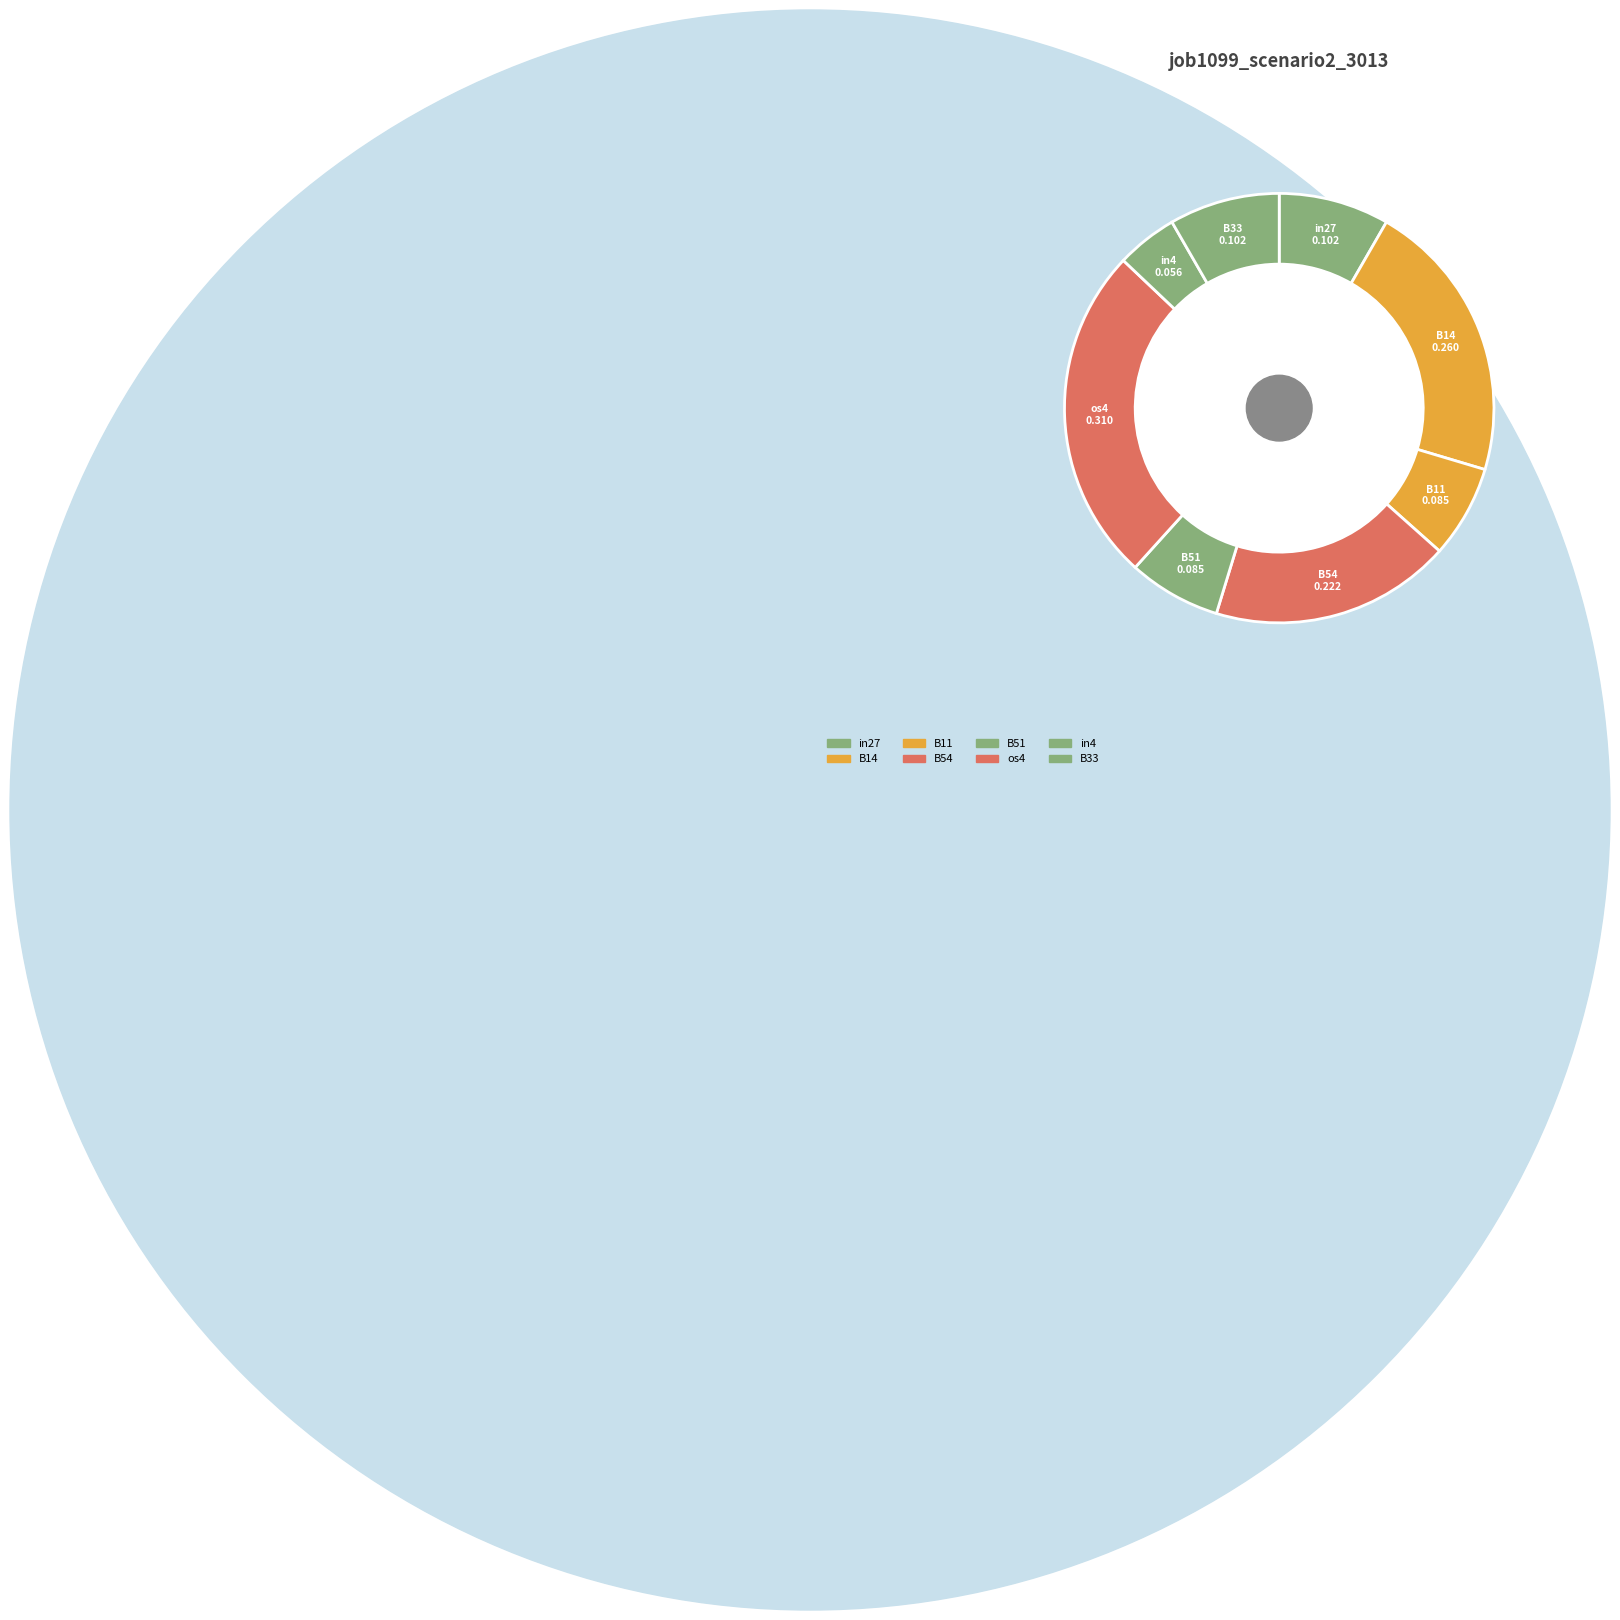

Count the number of slices in the pie.

8